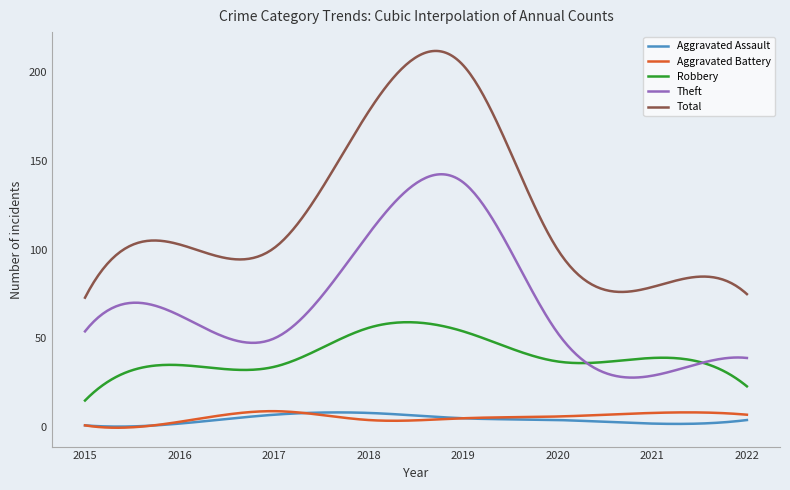

What are all the series names shown in the legend?

Aggravated Assault, Aggravated Battery, Robbery, Theft, Total